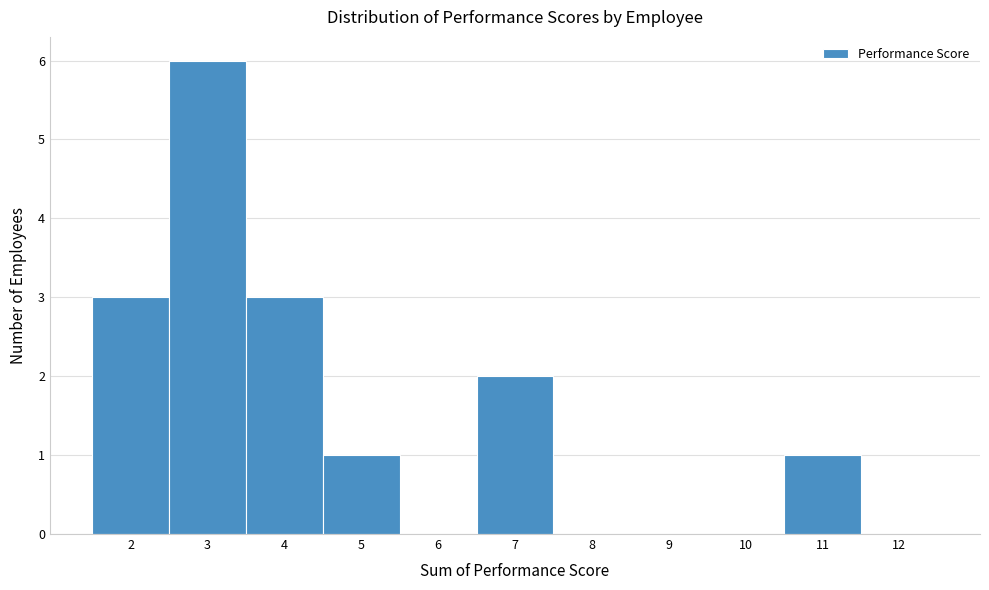

How tall is the bar that spans 4.5 to 5.5 on the x-axis? The values are not printed on the chart, so give them approximately, as read against the axis.

1